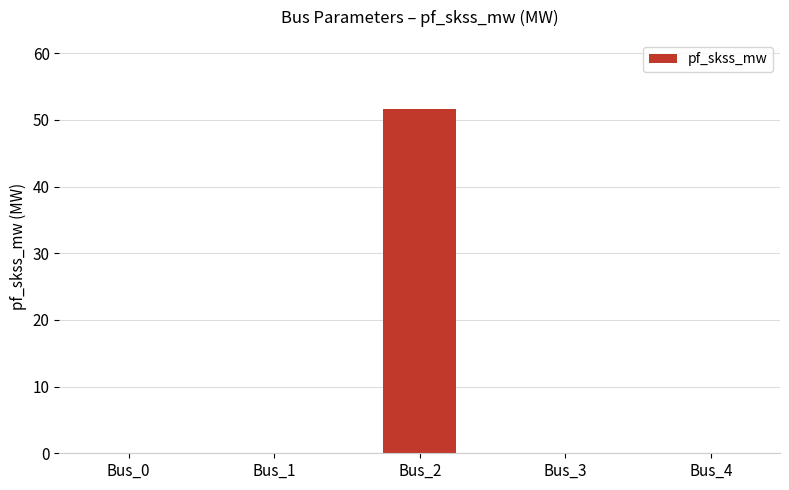

Read the value at Bus_2.

51.7